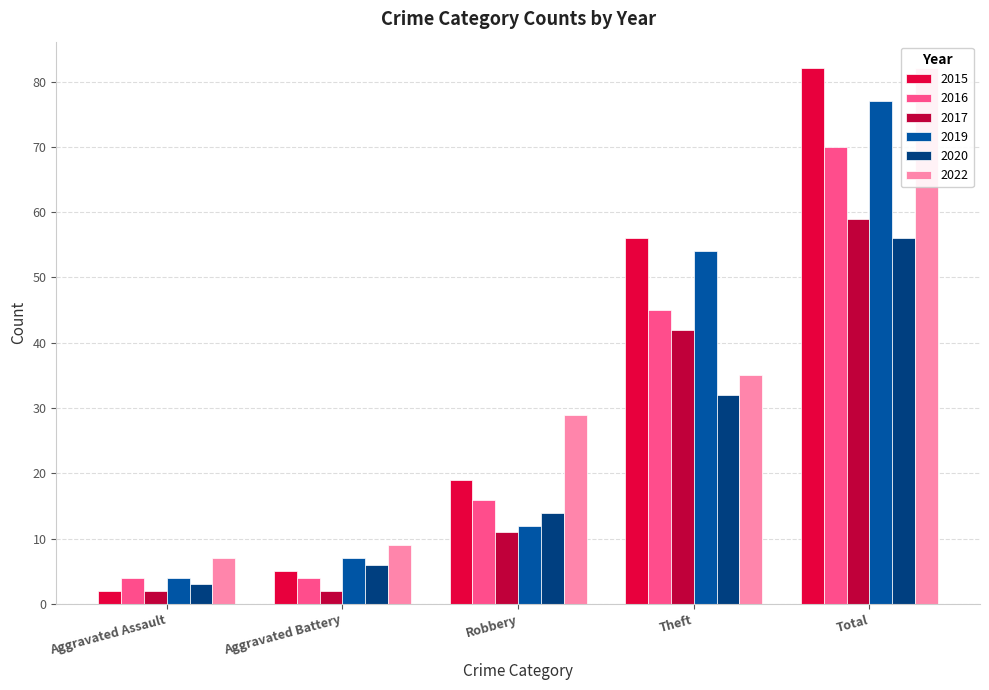

The value of 2019 at Aggravated Battery is 7. True or false?

True